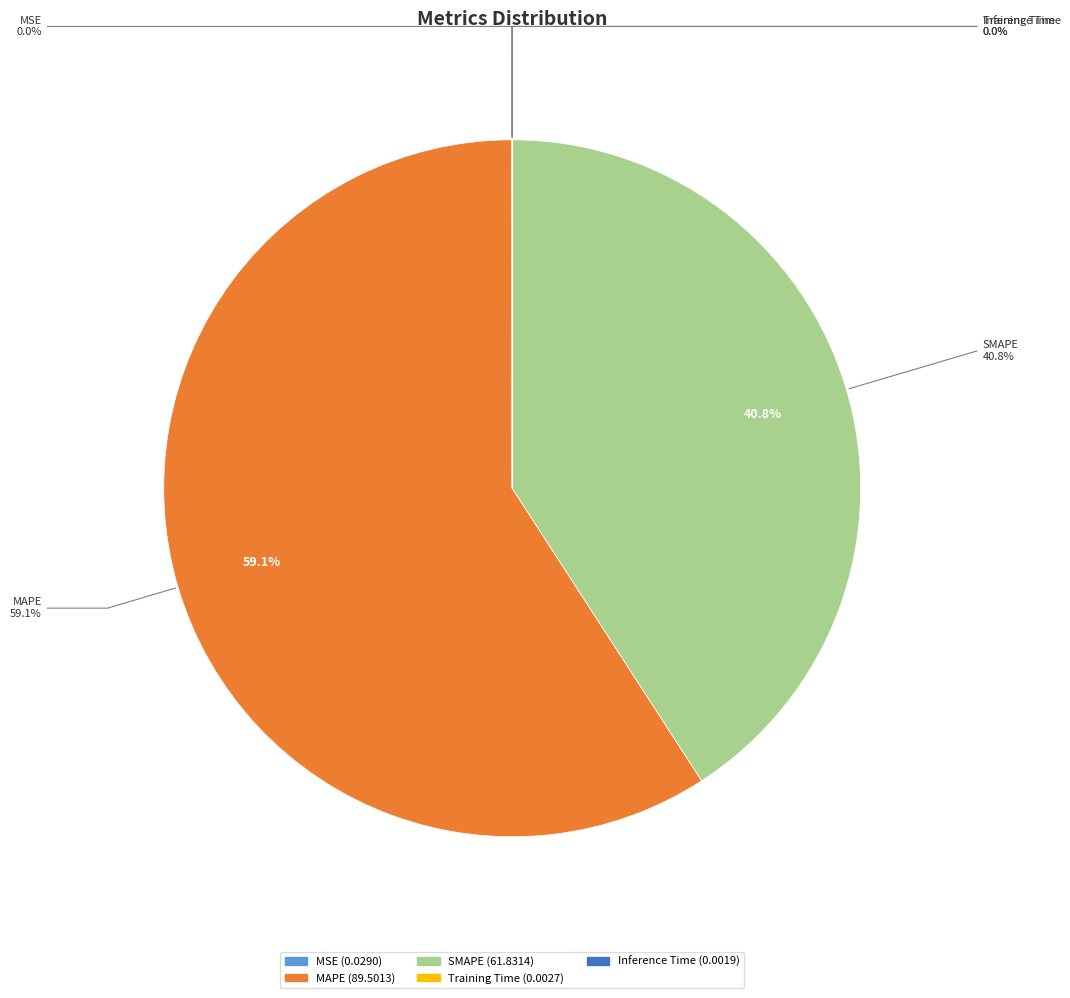

To the nearest percent, what is the difference between the largest and smallest slice percentages?

59%